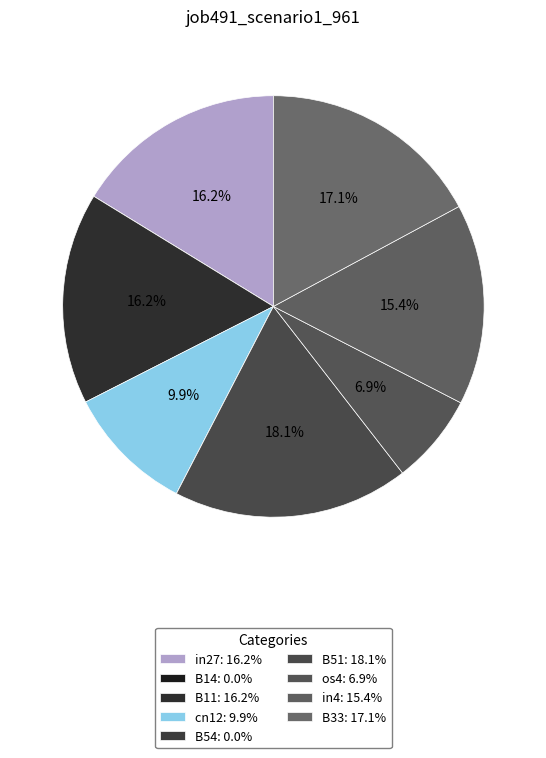

Is the sum of in27 and cn12 greater than half?

No